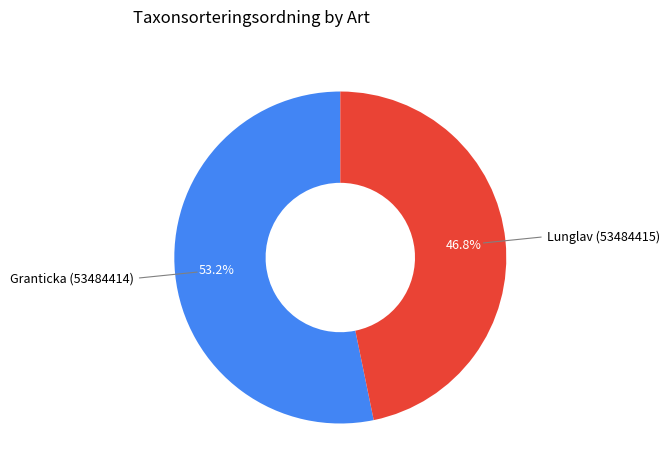

To the nearest percent, what is the average slice percentage?

50%